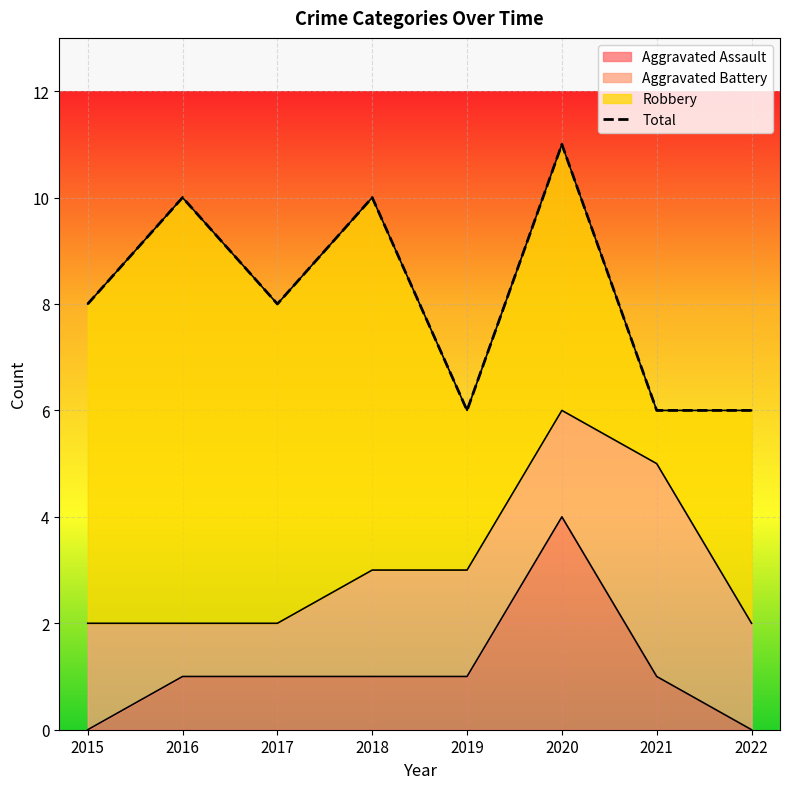

Rank the categories by value from highest to lowest.

2020, 2016, 2018, 2015, 2017, 2019, 2021, 2022